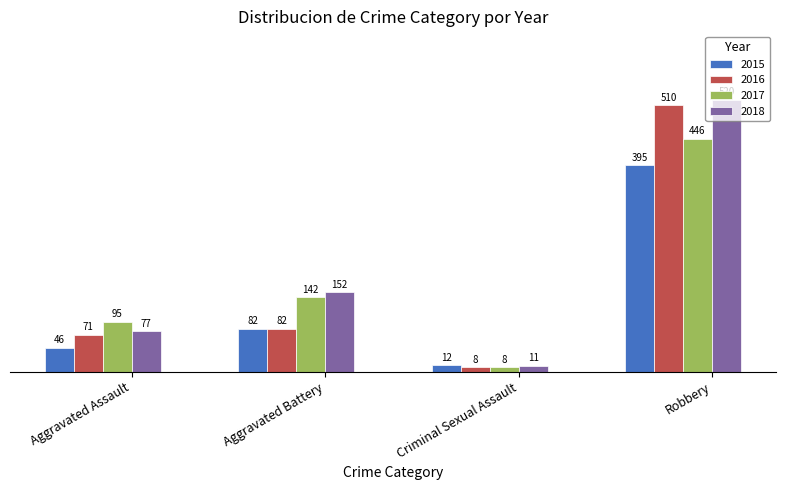

Which series changed the most between Aggravated Battery and Robbery?

2016